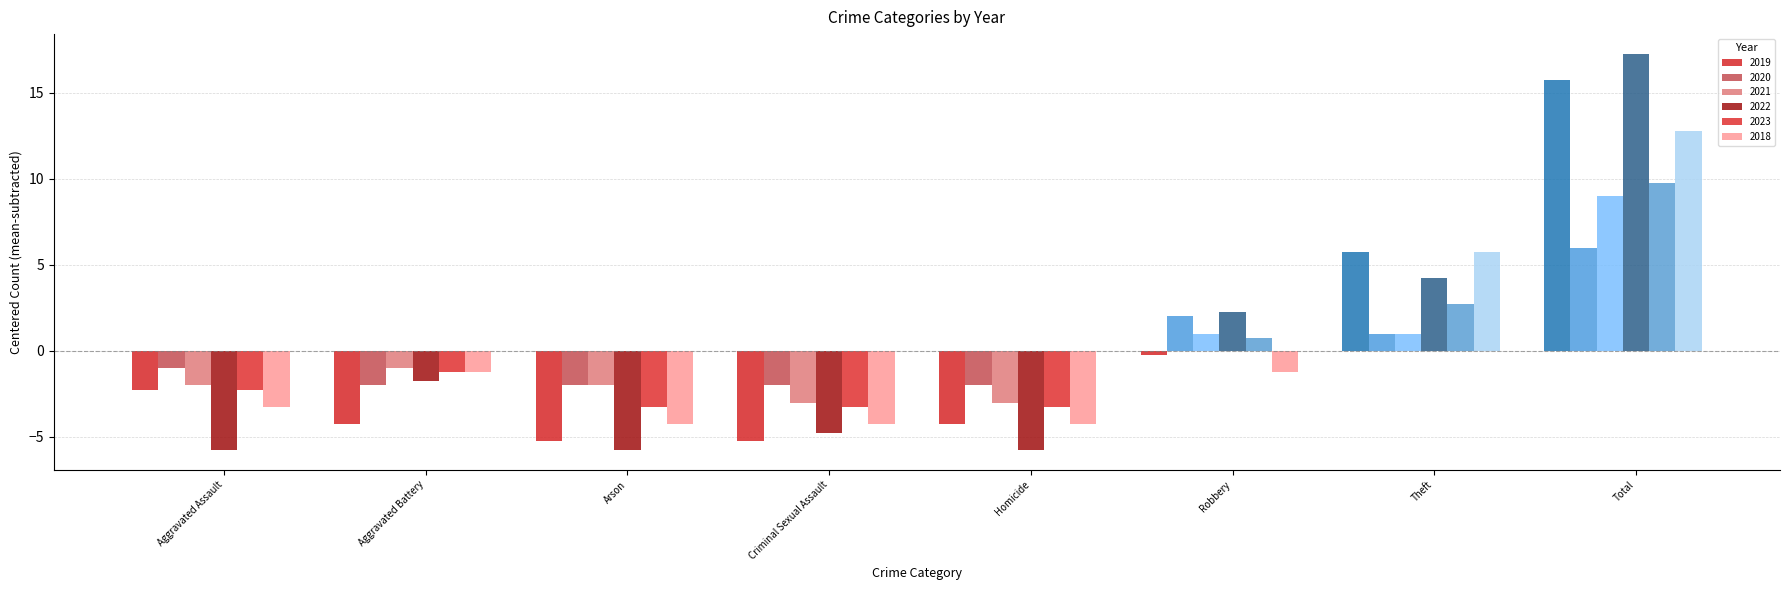

True or false: 2022 has a value of 3.0 at Robbery.

False